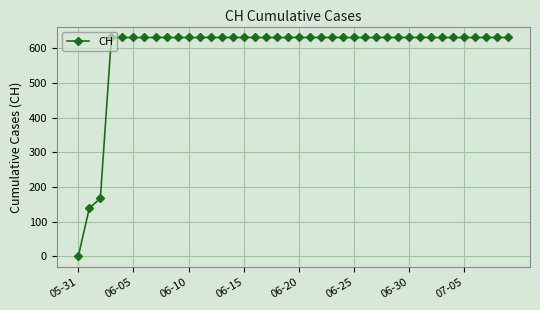

What is the difference between the maximum and second lowest values?

492